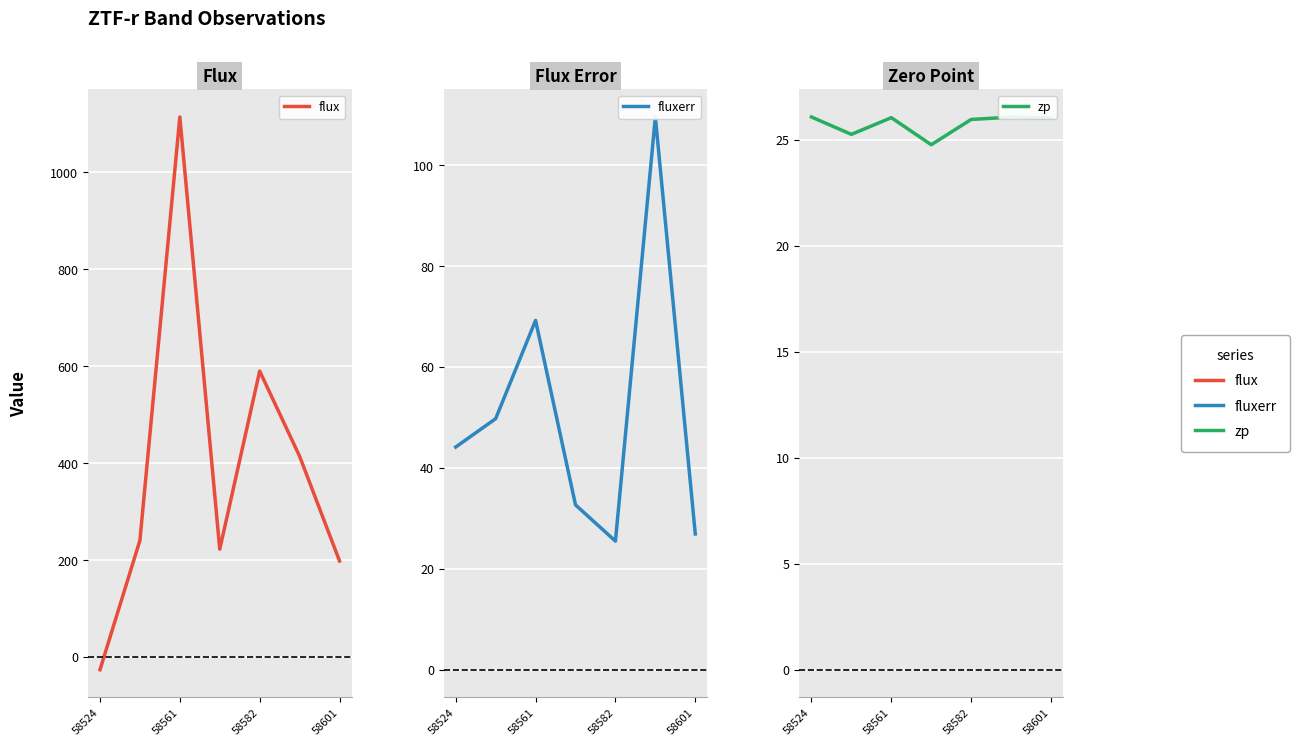

Which series has the largest range (max minus min)?

flux